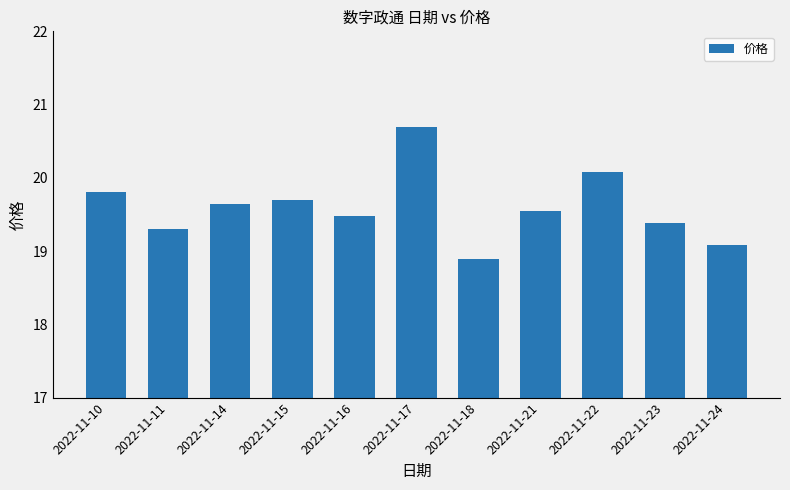

Which category has the lowest value across all series?

2022-11-18